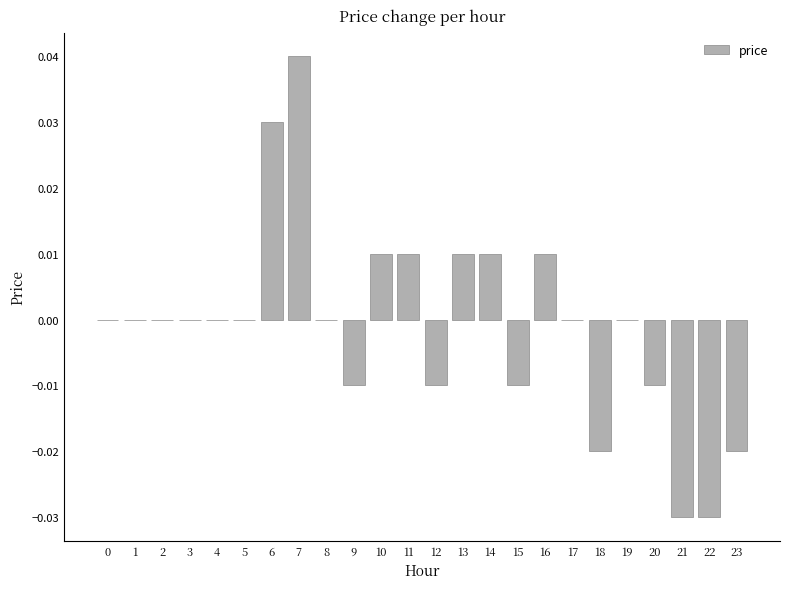

Between 19 and 7, which is larger?

7